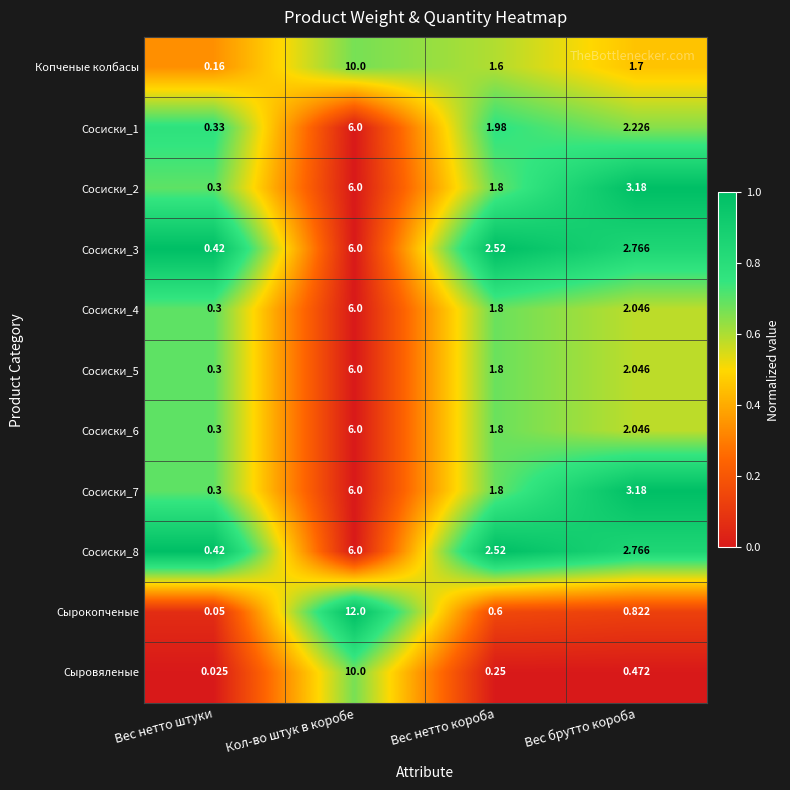

At which label does Сосиски_5 first exceed 2?

Кол-во штук в коробе